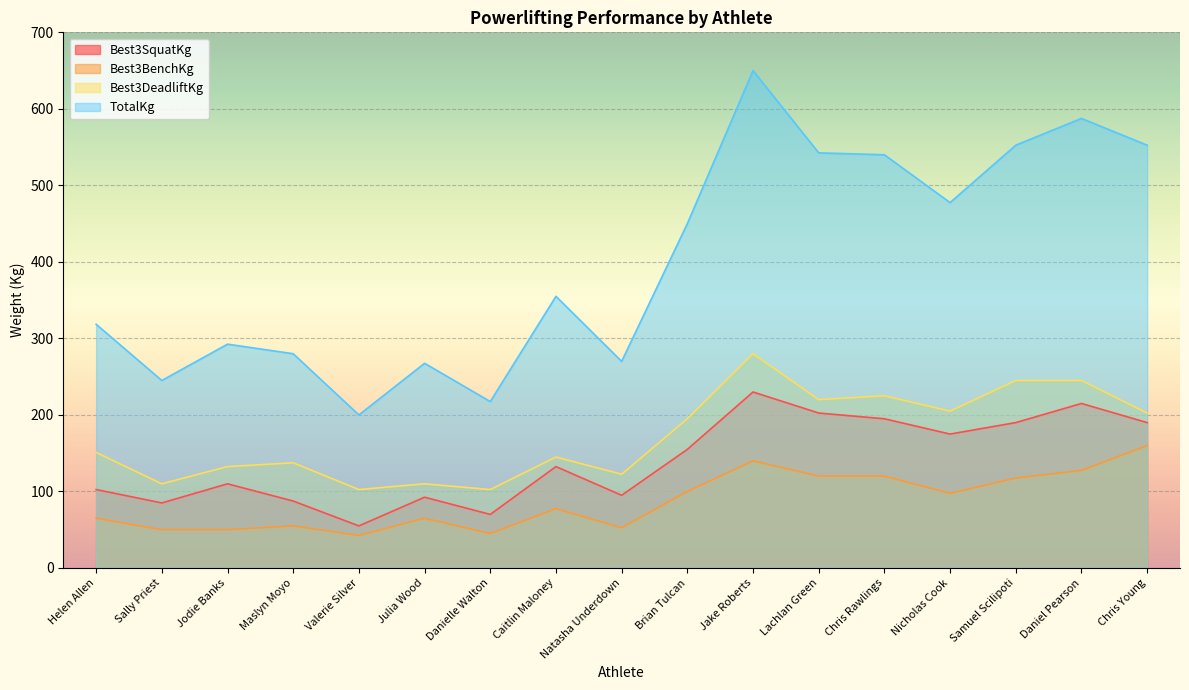

What is the label of the 1st point from the left?

Helen Allen